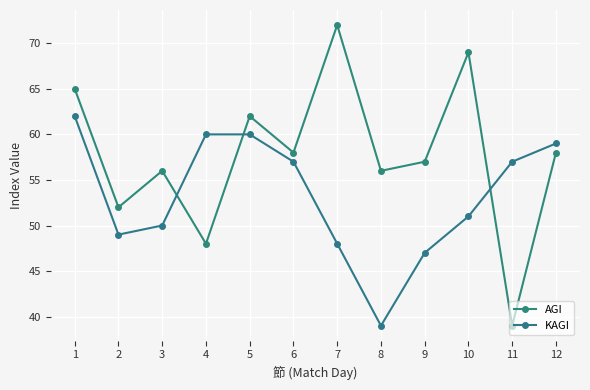

What is the average value of the KAGI series?

53